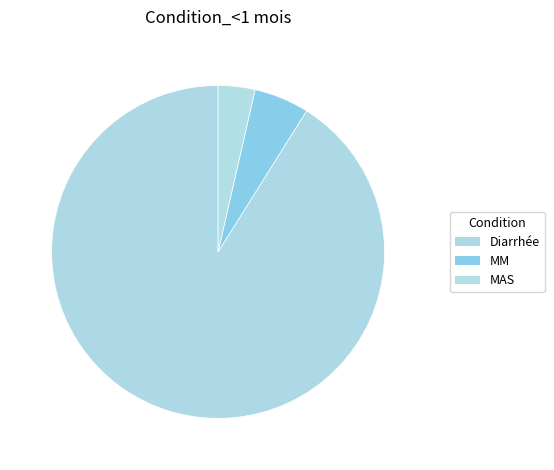

True or false: MM accounts for 5% of the total.

True